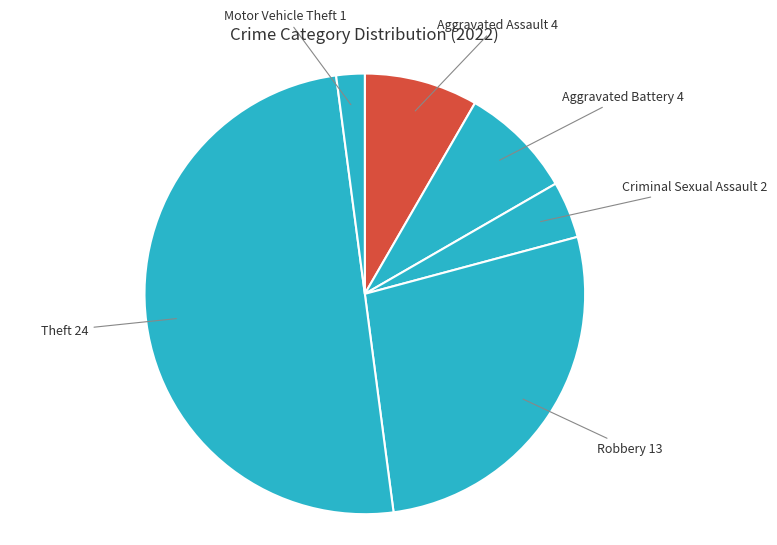

Count the number of slices in the pie.

6